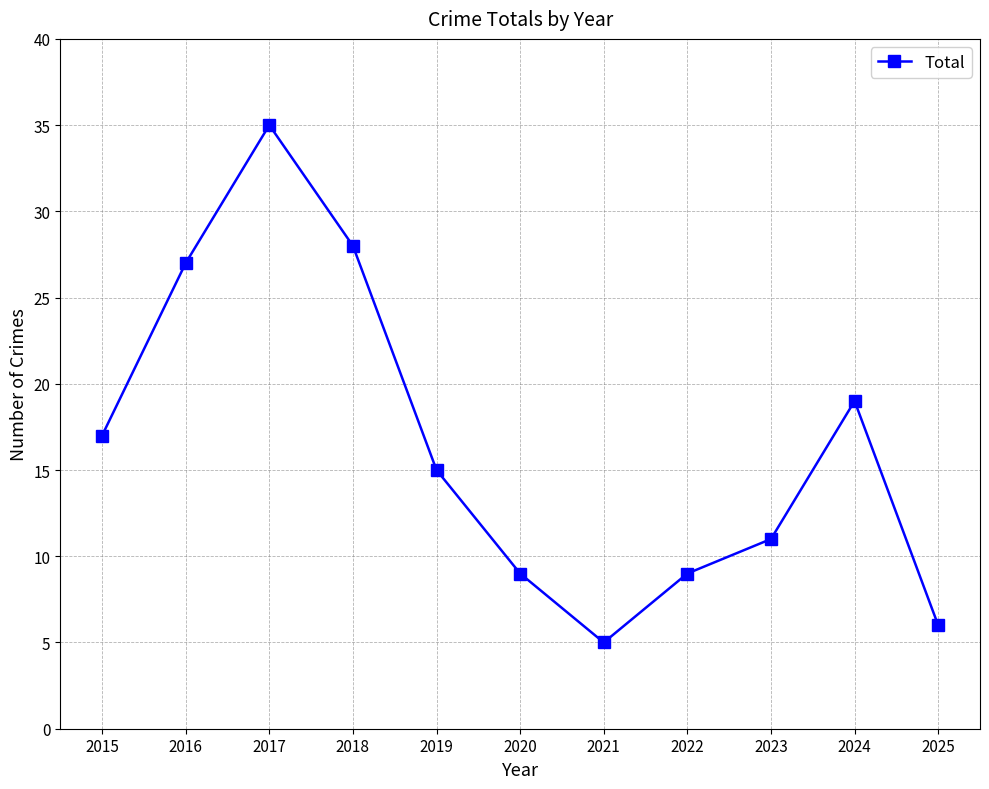

Where is the data nearest to the value 20?

2024